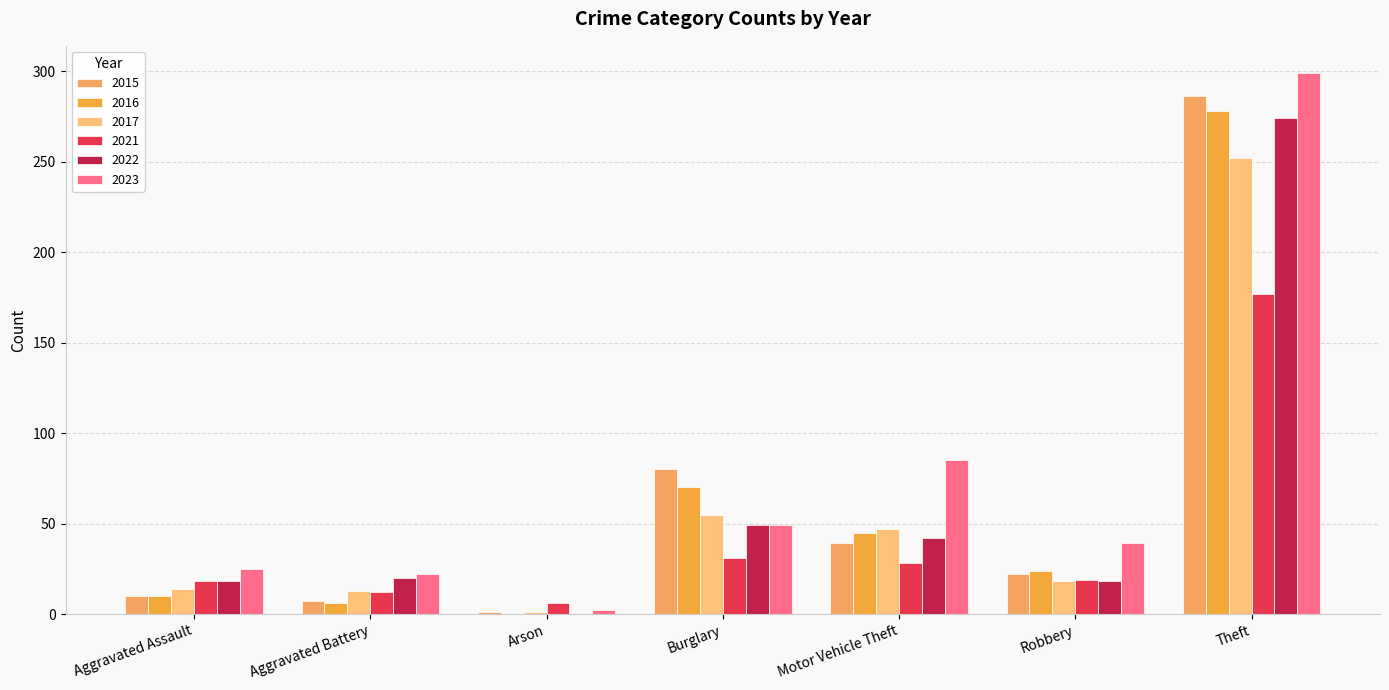

How many groups of bars are there?

7